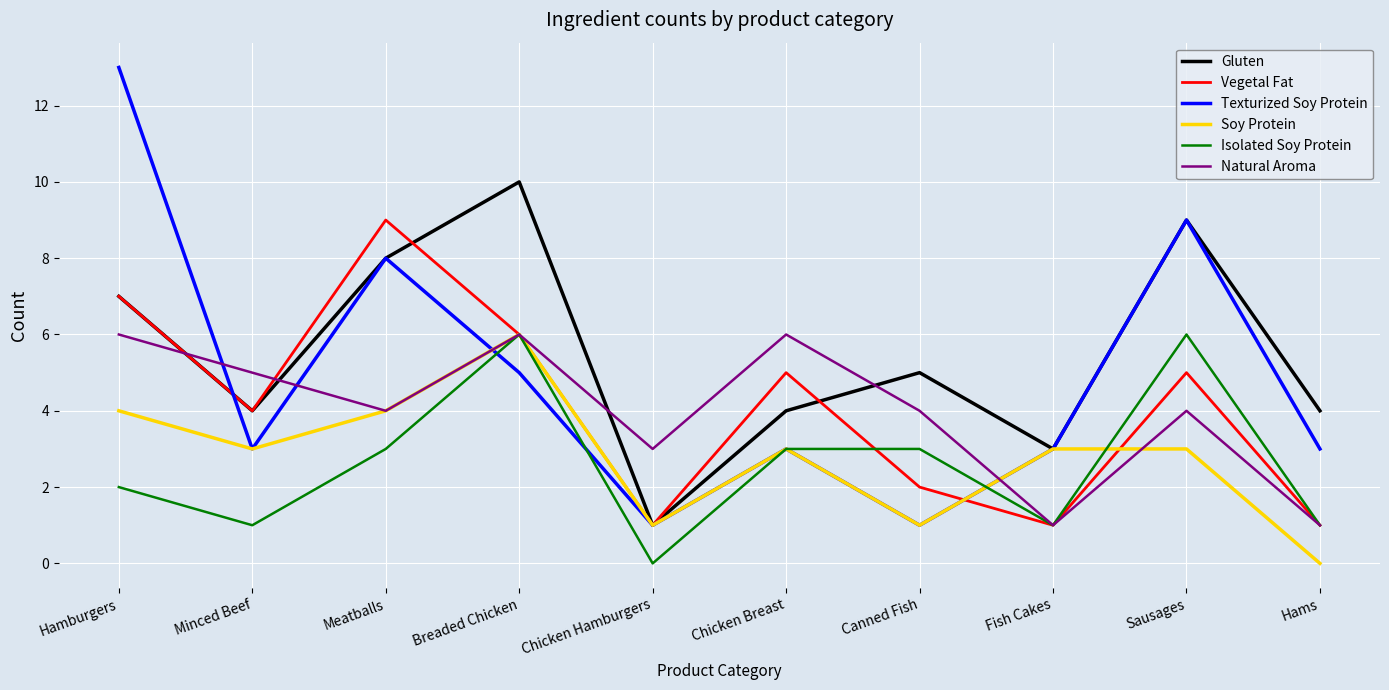

What value does the Isolated Soy Protein series have at Sausages?

6